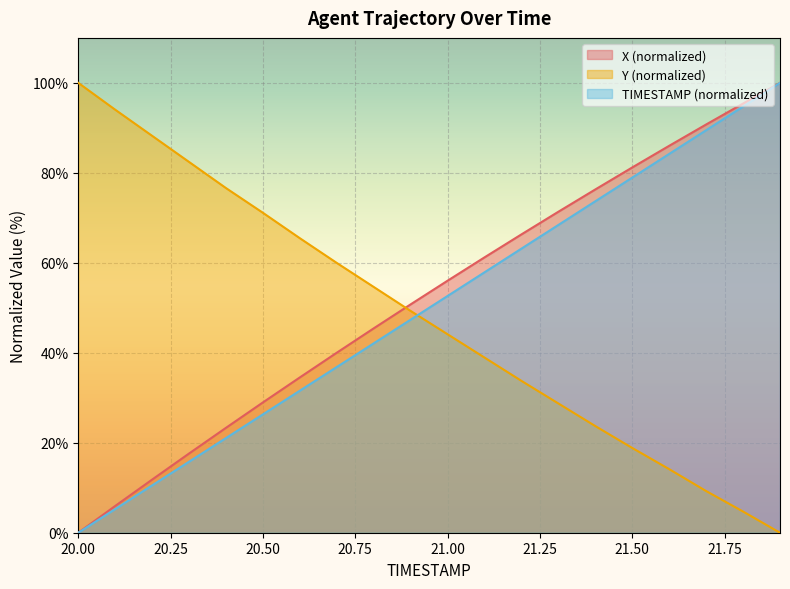

Between which two adjacent categories do Y and X first intersect?

20.8 and 20.9